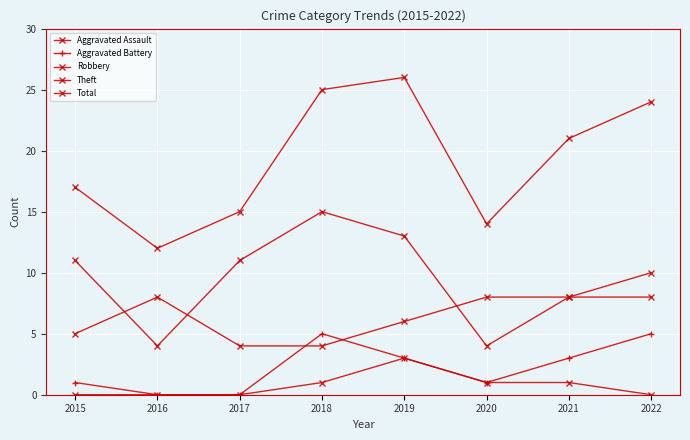

At which category is the sum across all series the highest?

2019